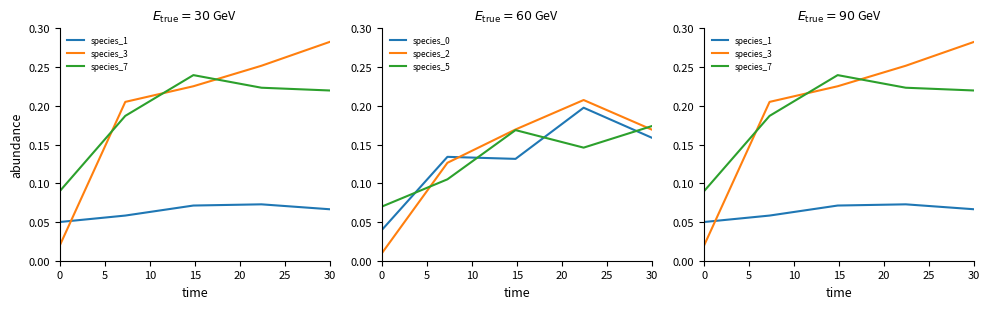

Does the chart display data point markers on the line(s)?

No